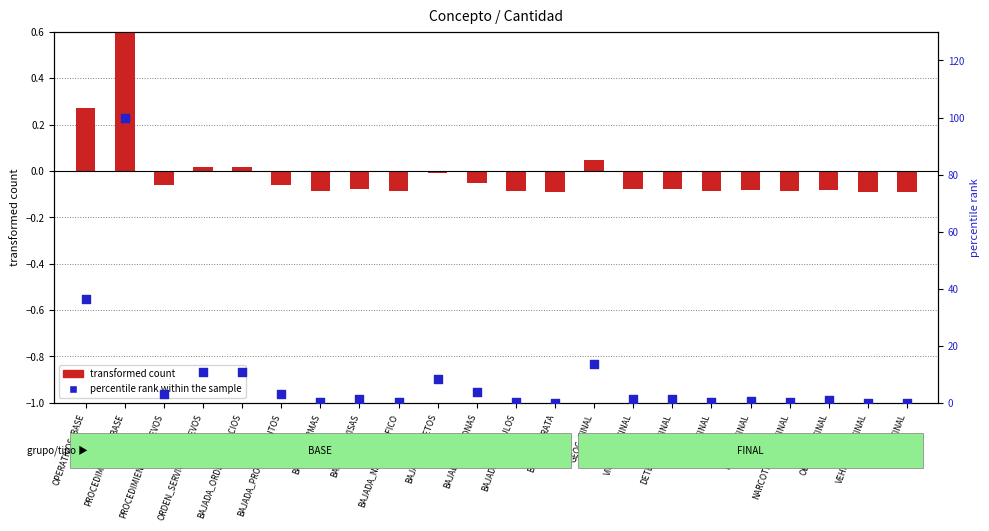

What is the total value across all series at BAJADA_ARMAS?

0.1